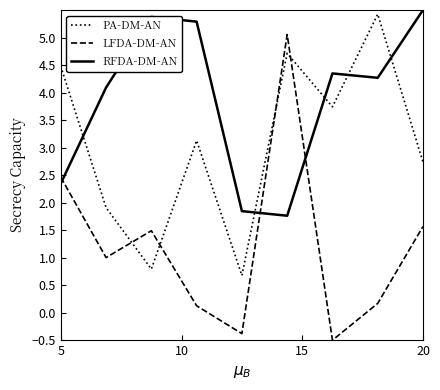

How many intersections are there between LFDA-DM-AN and PA-DM-AN?

4